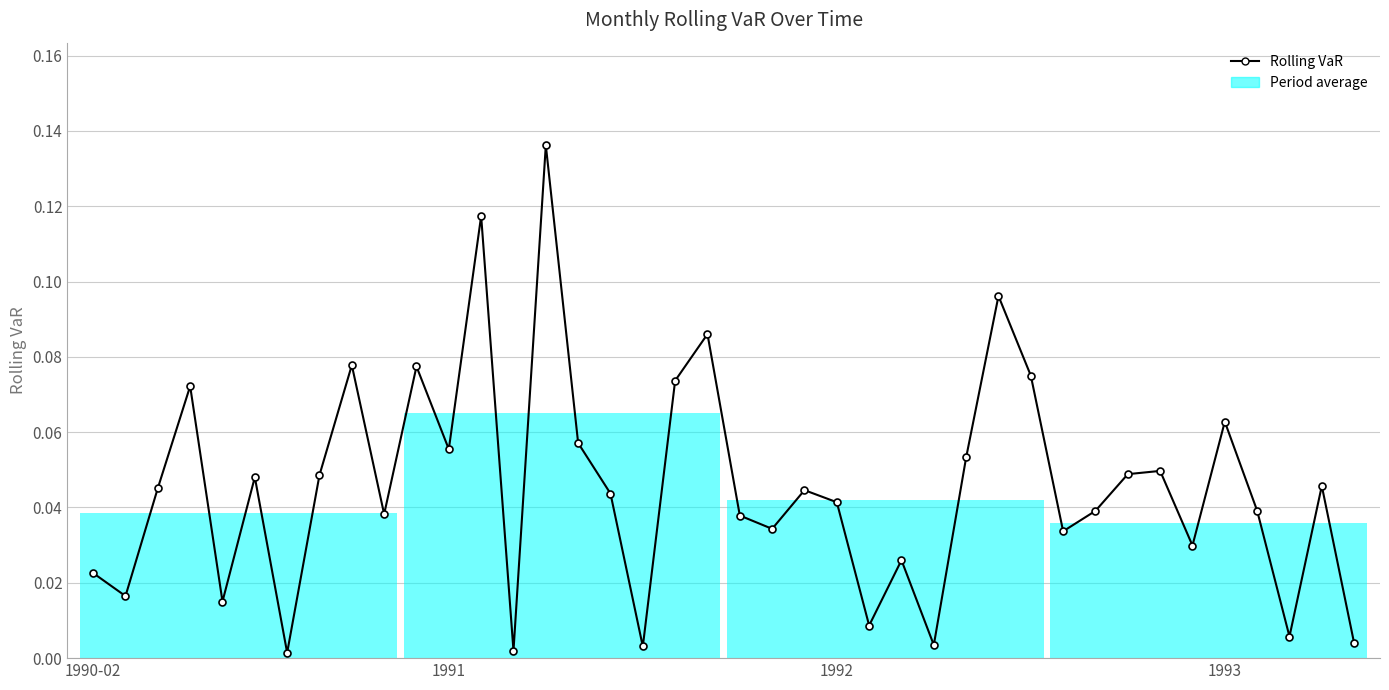

How many points are lower than both their immediate neighbors (excluding endpoints)?

13